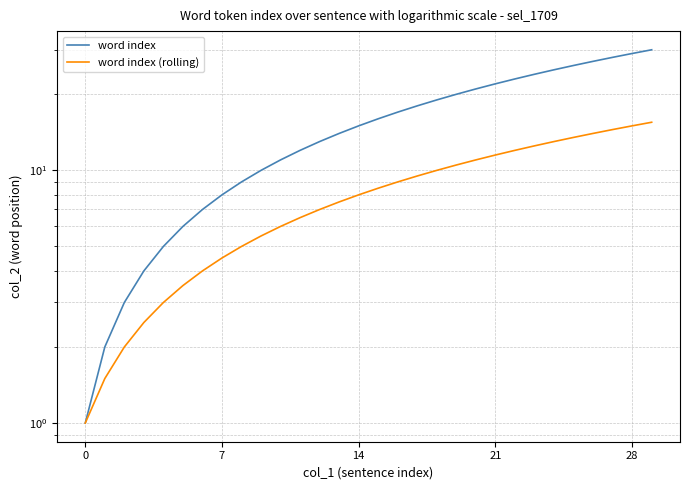

At which label is word index closest to 15?

14